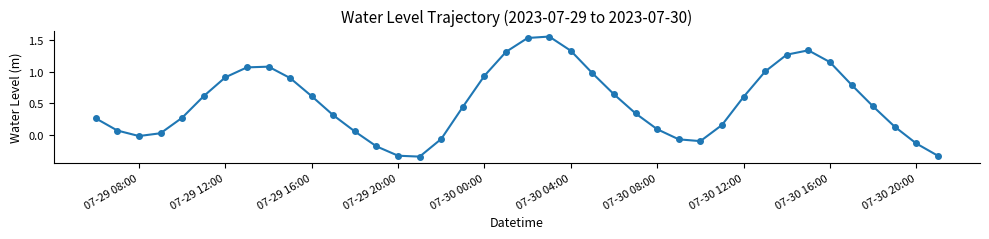

What is the difference between the maximum and minimum values?

1.9